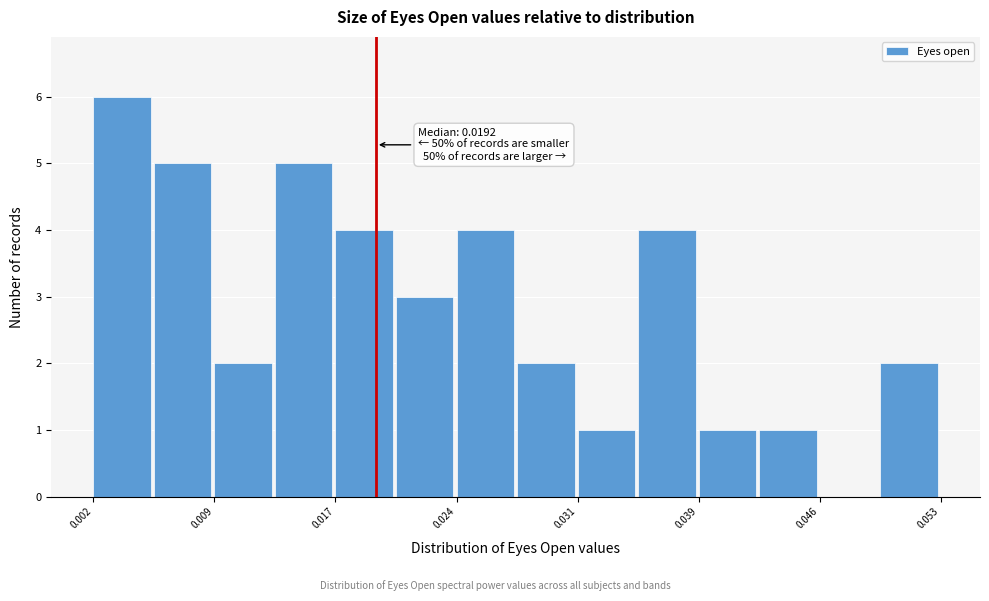

Read against the x-axis, roughly where is the centre of the tallest bar?

0.004